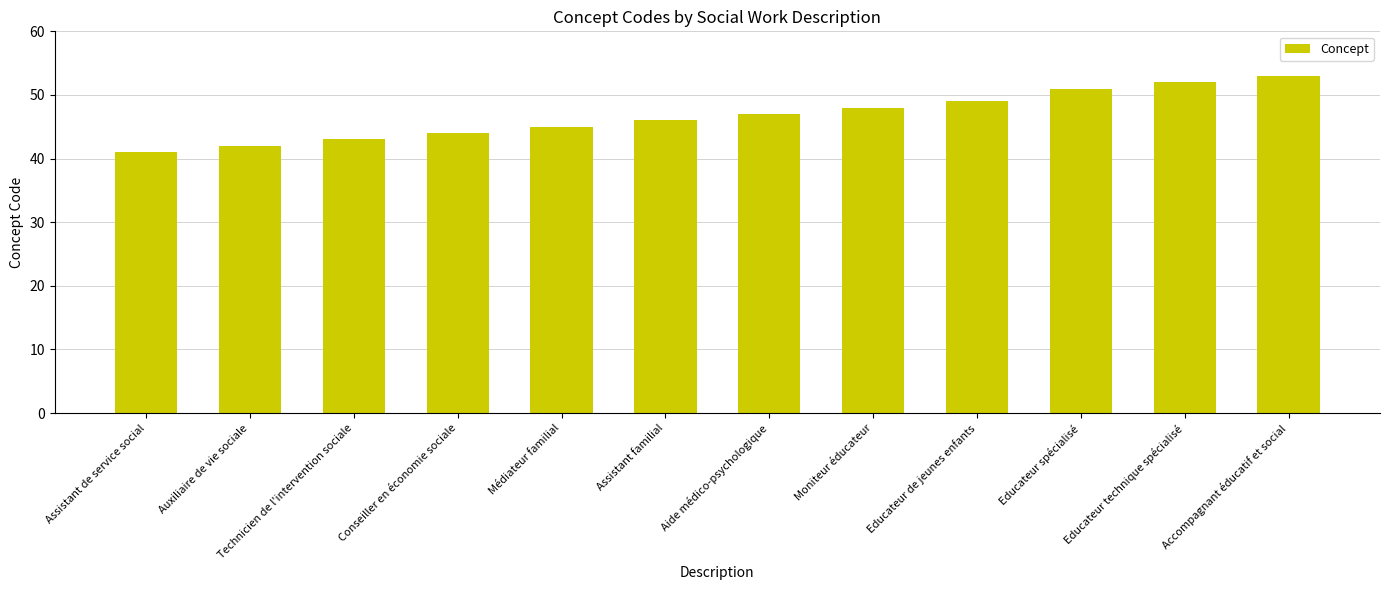

How many bars are there in total?

12